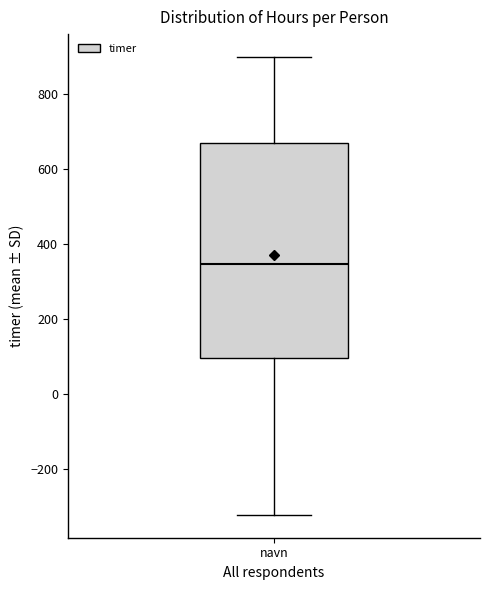

Where is the upper edge of the box for navn on the y-axis? The values are not printed on the chart, so give them approximately, as read against the axis.

660